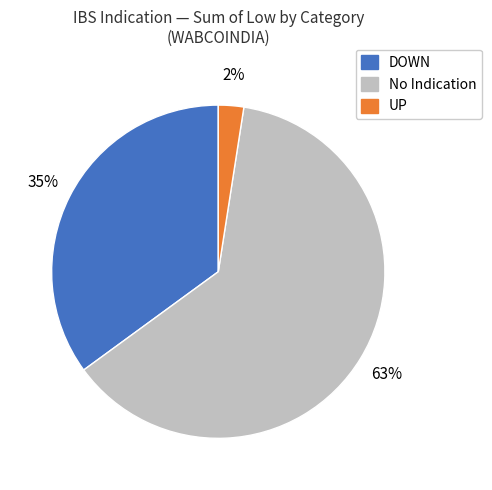

Does any single category account for the majority?

Yes